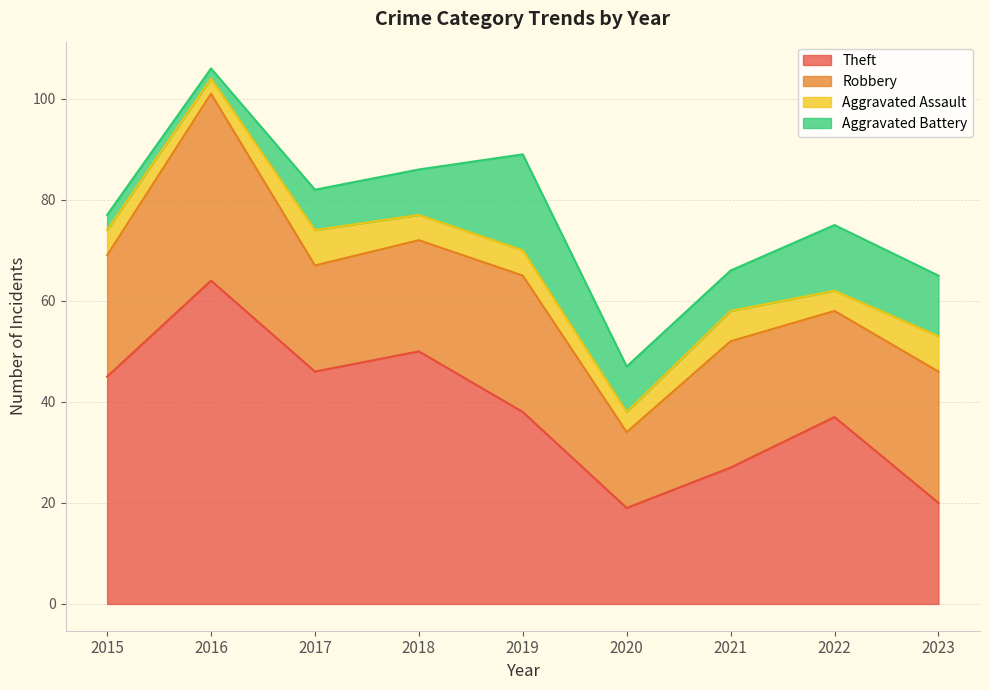

Reading right to left, list all the values displayed in this chart.

Theft: 2023=20	2022=37	2021=27	2020=19	2019=38	2018=50	2017=46	2016=64	2015=45
Robbery: 2023=26	2022=21	2021=25	2020=15	2019=27	2018=22	2017=21	2016=37	2015=24
Aggravated Assault: 2023=7	2022=4	2021=6	2020=4	2019=5	2018=5	2017=7	2016=3	2015=5
Aggravated Battery: 2023=12	2022=13	2021=8	2020=9	2019=19	2018=9	2017=8	2016=2	2015=3